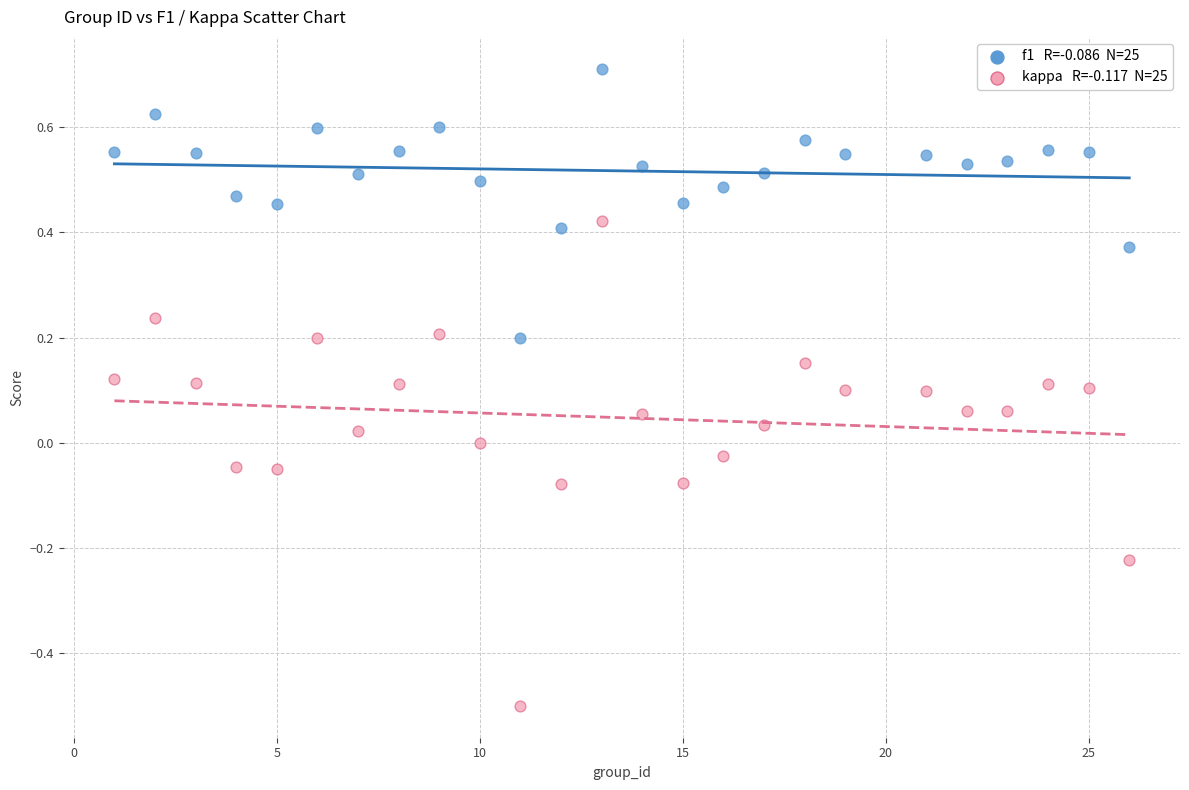

Across all data points, what is the range of Y values (max minus min)?

1.2